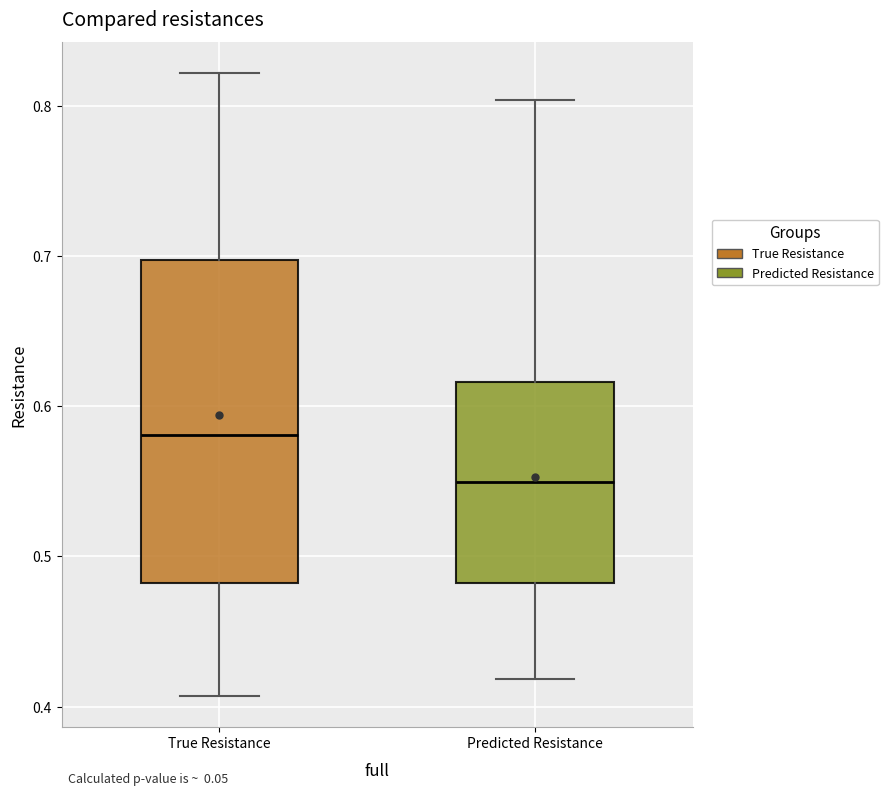

Where does the lower whisker of the box for Predicted Resistance end on the y-axis? The values are not printed on the chart, so give them approximately, as read against the axis.

0.42